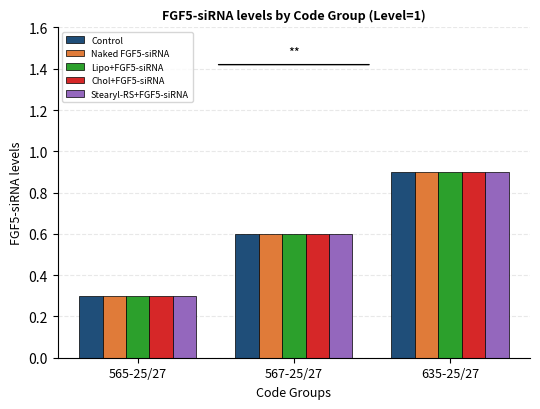

What are all the series names shown in the legend?

Control, Naked FGF5-siRNA, Lipo+FGF5-siRNA, Chol+FGF5-siRNA, Stearyl-RS+FGF5-siRNA